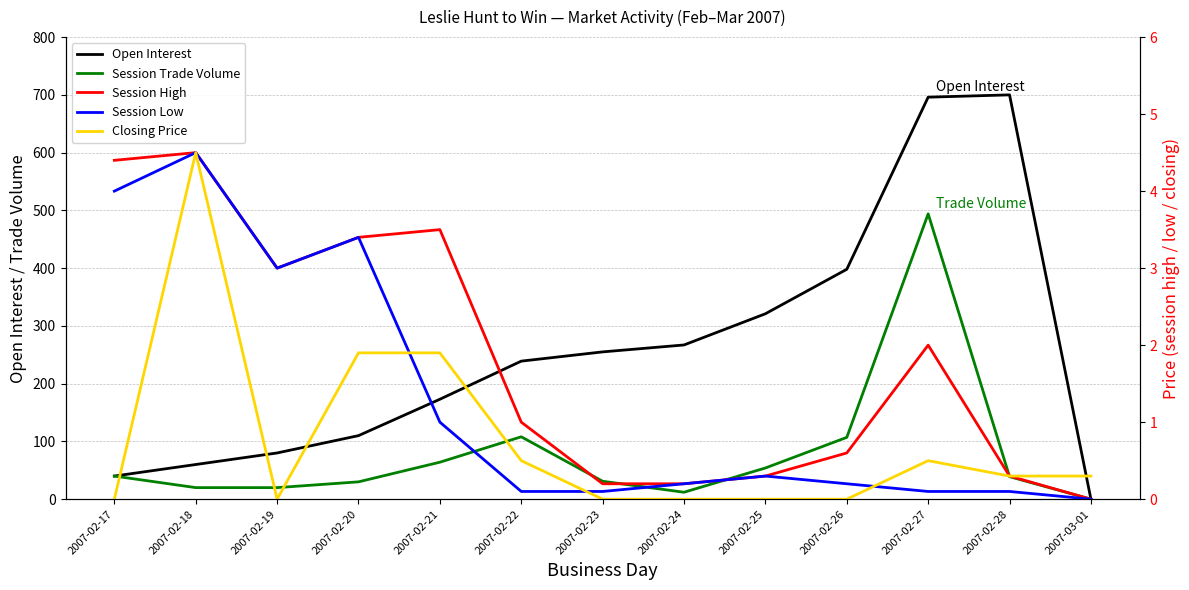

What is the highest value of the Session High series?

4.5